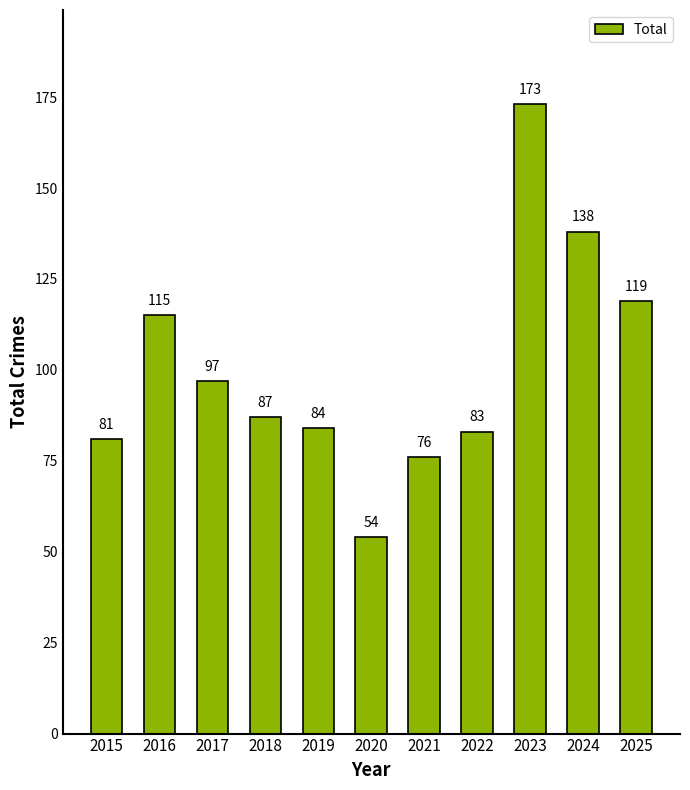

The chart shows a value of 115 at 2016. True or false?

True